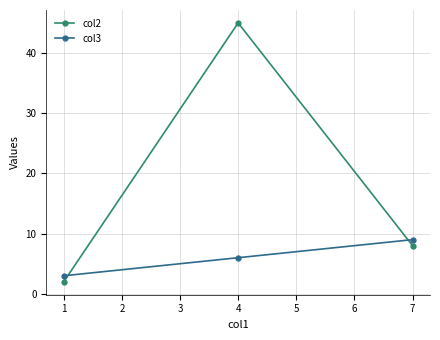

Rank the series at 1 from highest to lowest value.

col3, col2